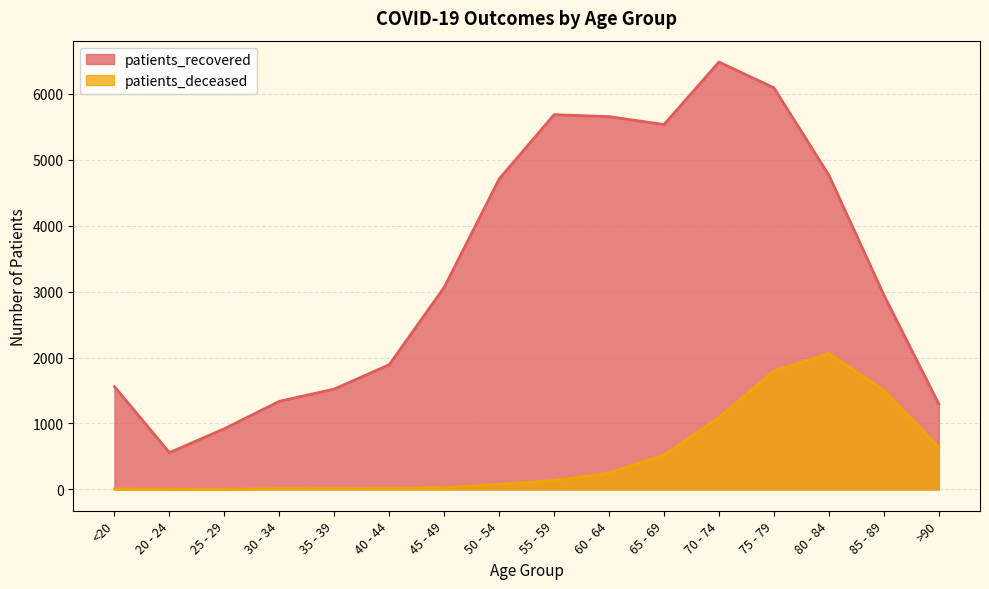

What is the difference between the highest and lowest values at <20?

1551